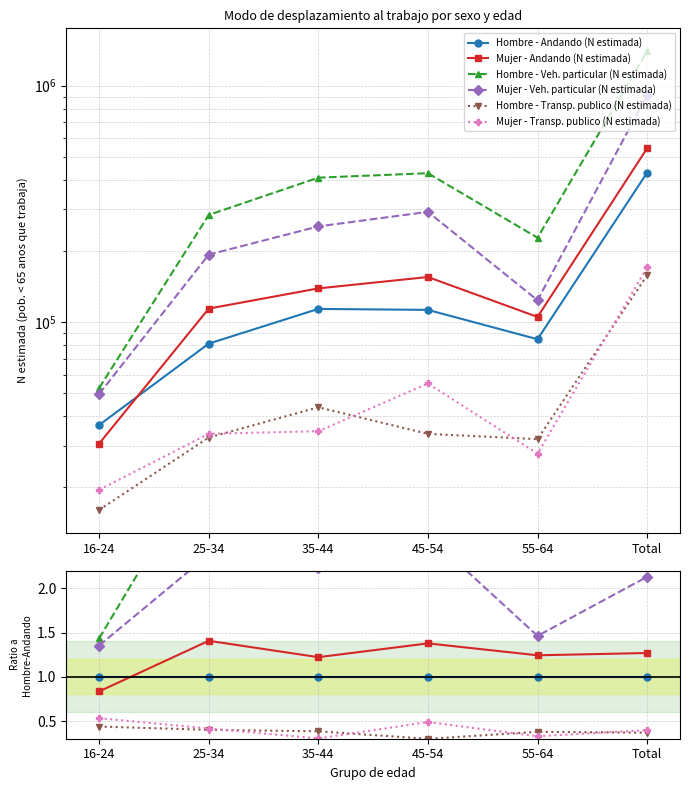

What are all the series names shown in the legend?

Hombre - Andando (N estimada), Mujer - Andando (N estimada), Hombre - Veh. particular (N estimada), Mujer - Veh. particular (N estimada), Hombre - Transp. publico (N estimada), Mujer - Transp. publico (N estimada)